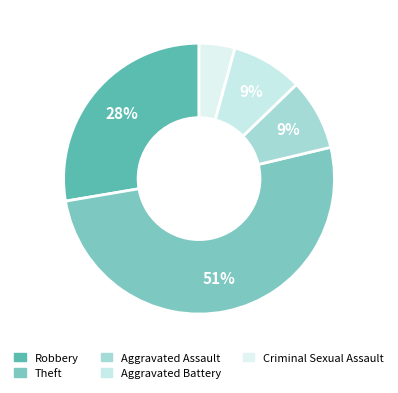

To the nearest percent, what percentage of the pie is Aggravated Battery?

9%